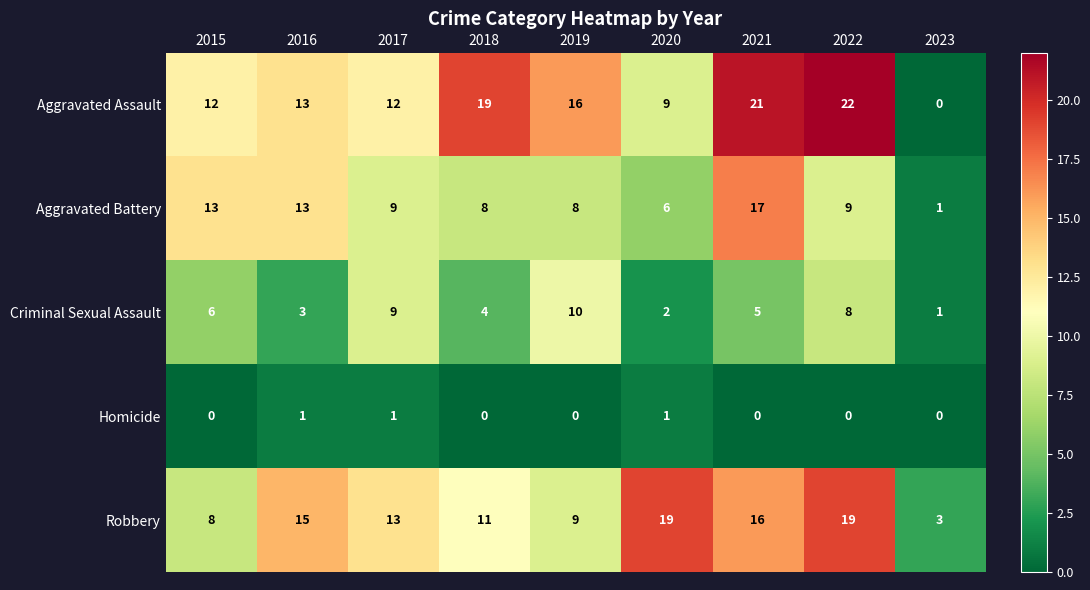

What is the difference between the second highest and minimum values in the Aggravated Battery series?

12